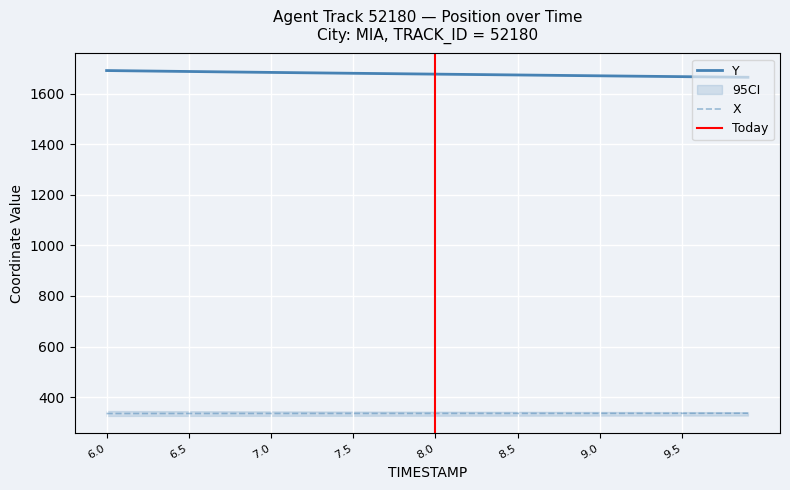

True or false: X and Y cross at least once.

False